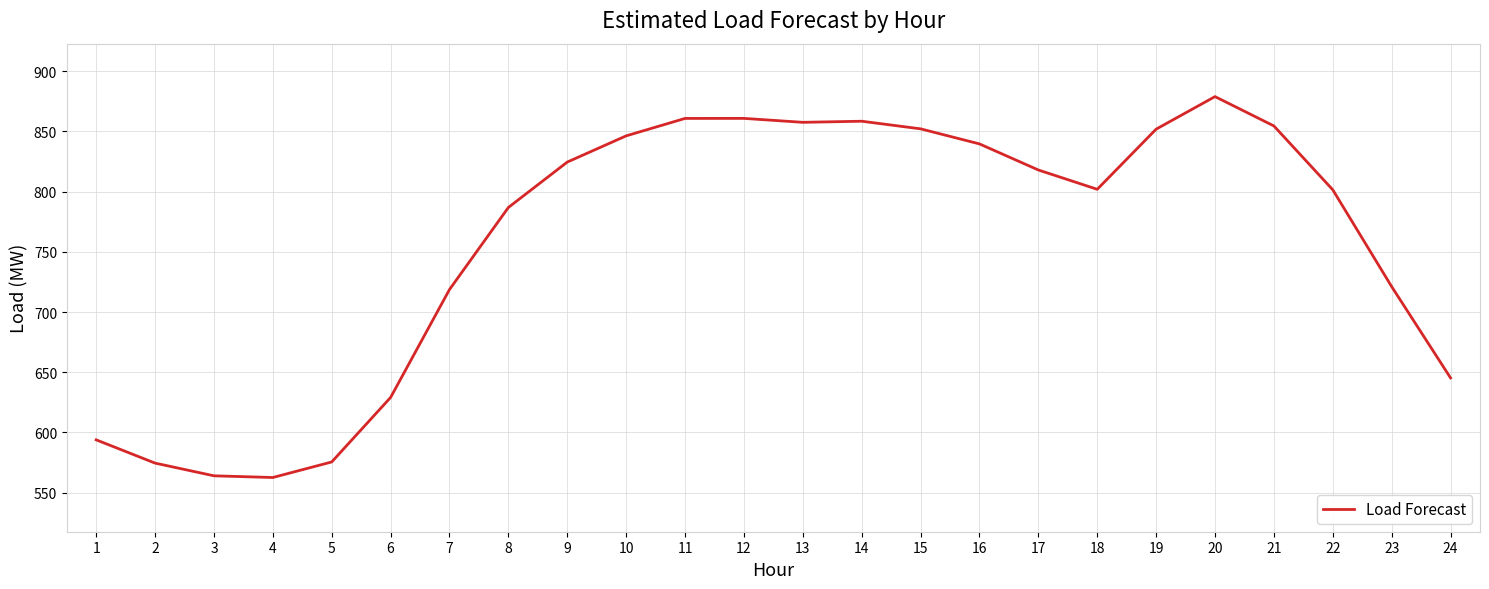

The value at 15 is 404.4. True or false?

False